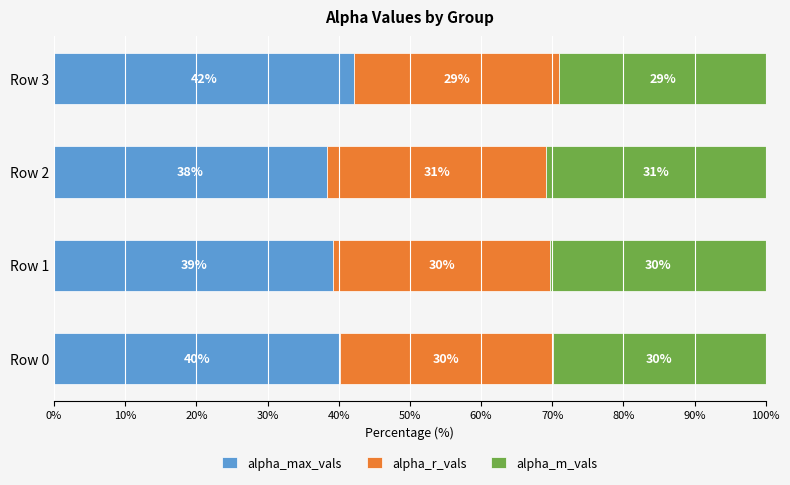

True or false: alpha_max_vals has a value of 42.2 at Row 3.

True